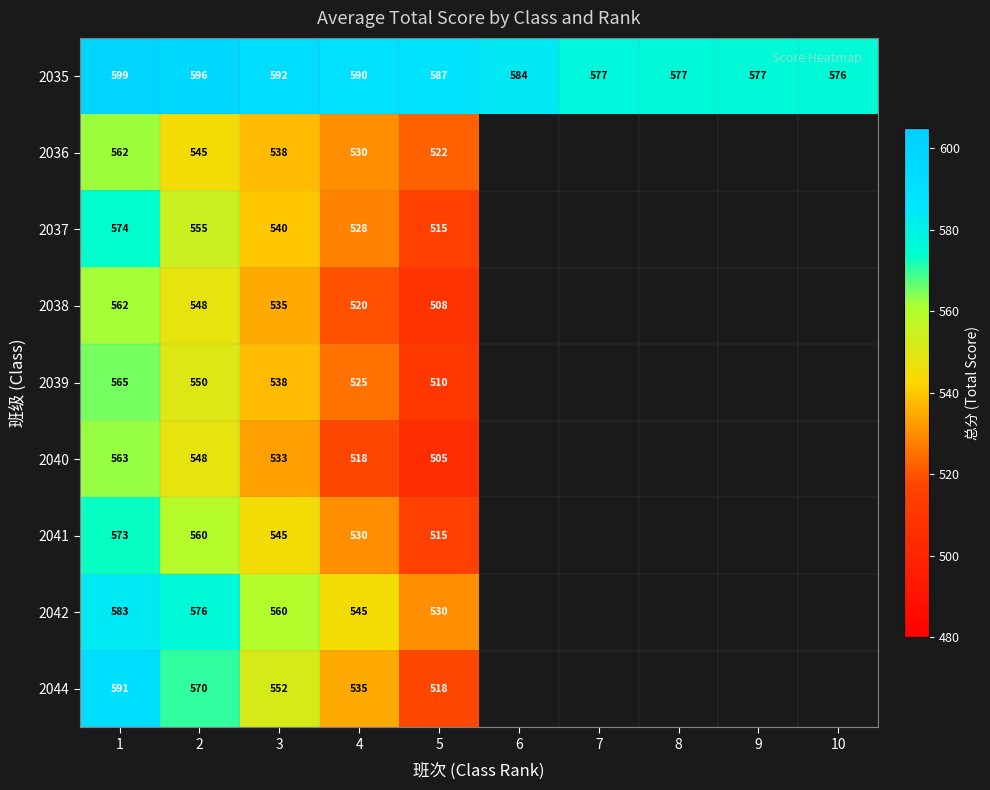

What is the sum of all 2035 values?

5855.0